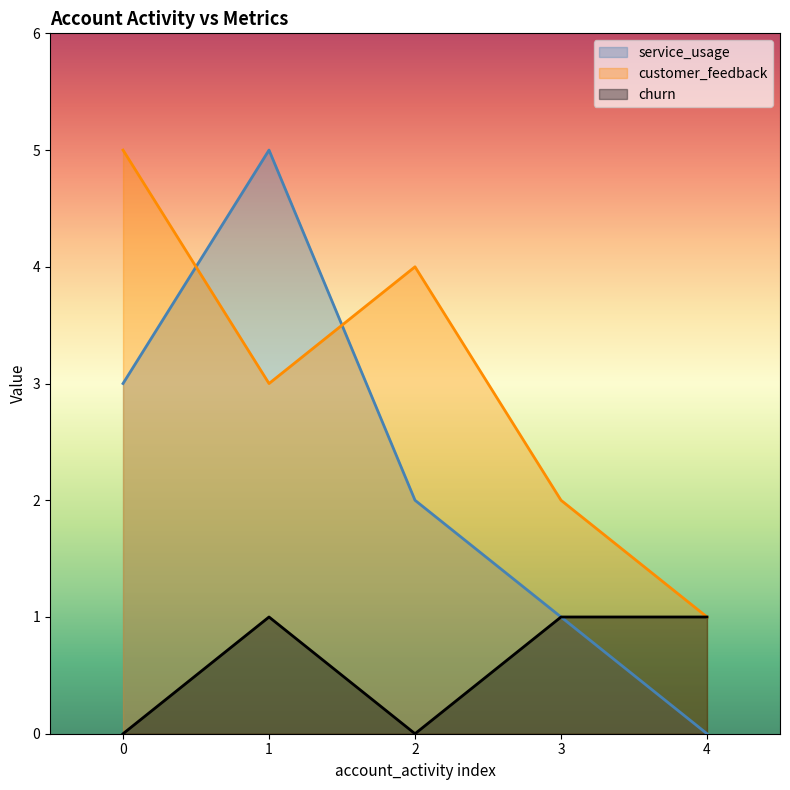

How many values in the churn series are below 1?

2